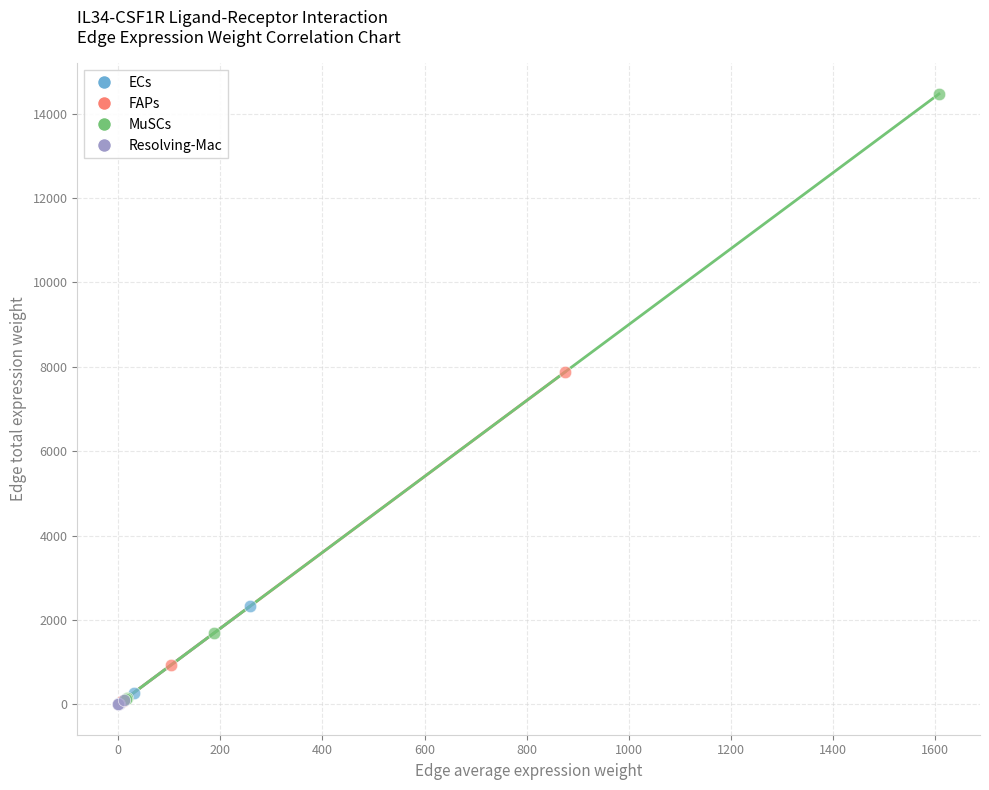

Which series contains the highest Y value?

MuSCs